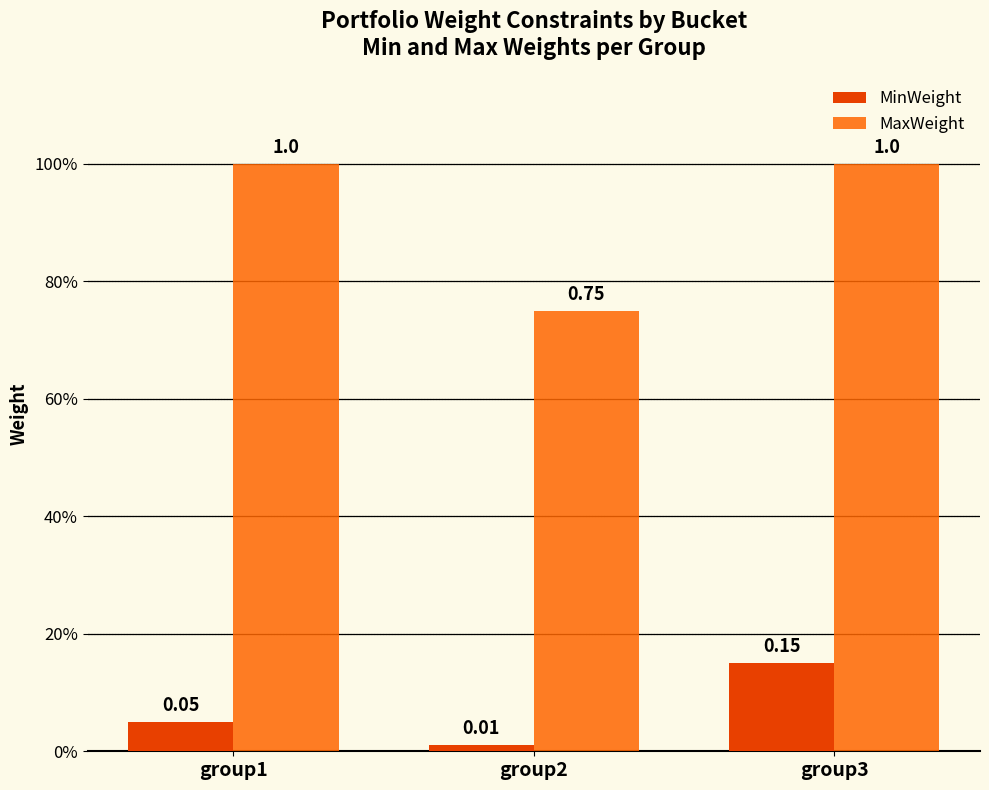

Does the chart contain stacked bars?

No